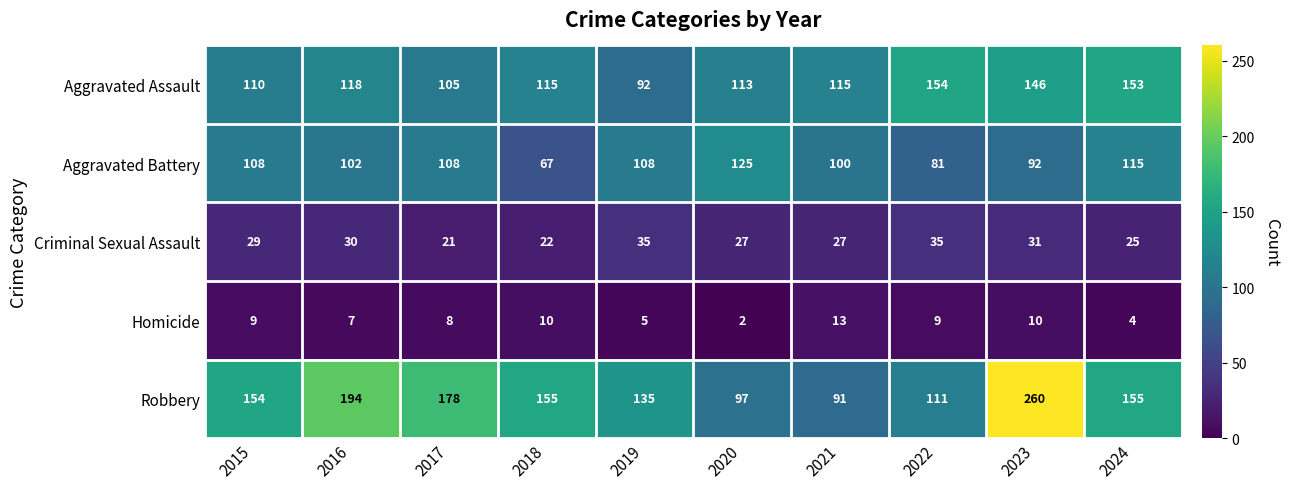

At which label is Robbery closest to 175?

2017